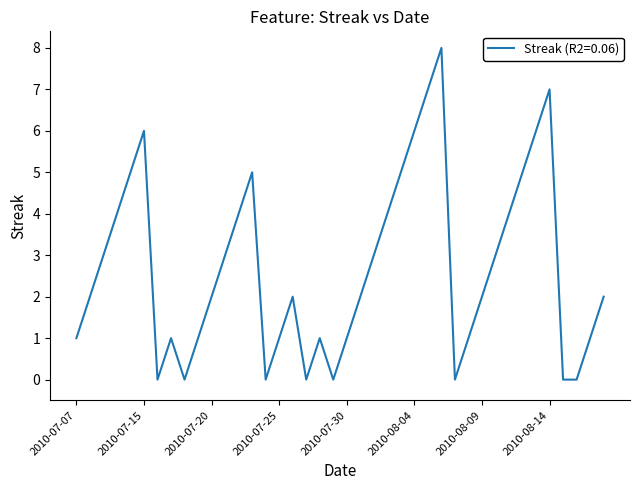

Reading left to right, what are all the values shown in this chart?

1	2	3	4	5	6	0	1	0	1	2	3	4	5	0	1	2	0	1	0	1	2	3	4	5	6	7	8	0	1	2	3	4	5	6	7	0	0	1	2